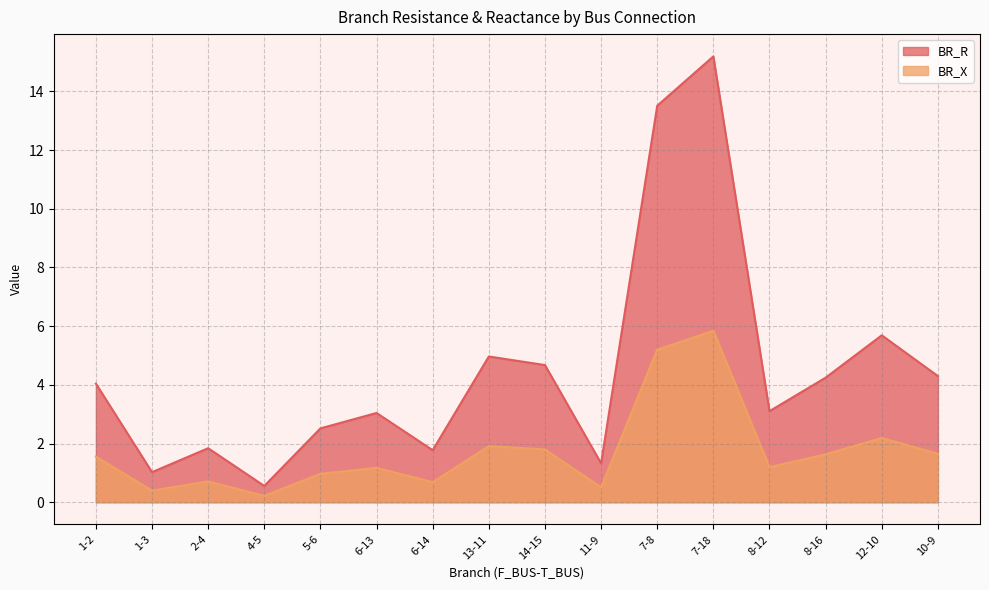

What is the minimum value for BR_R?

0.6